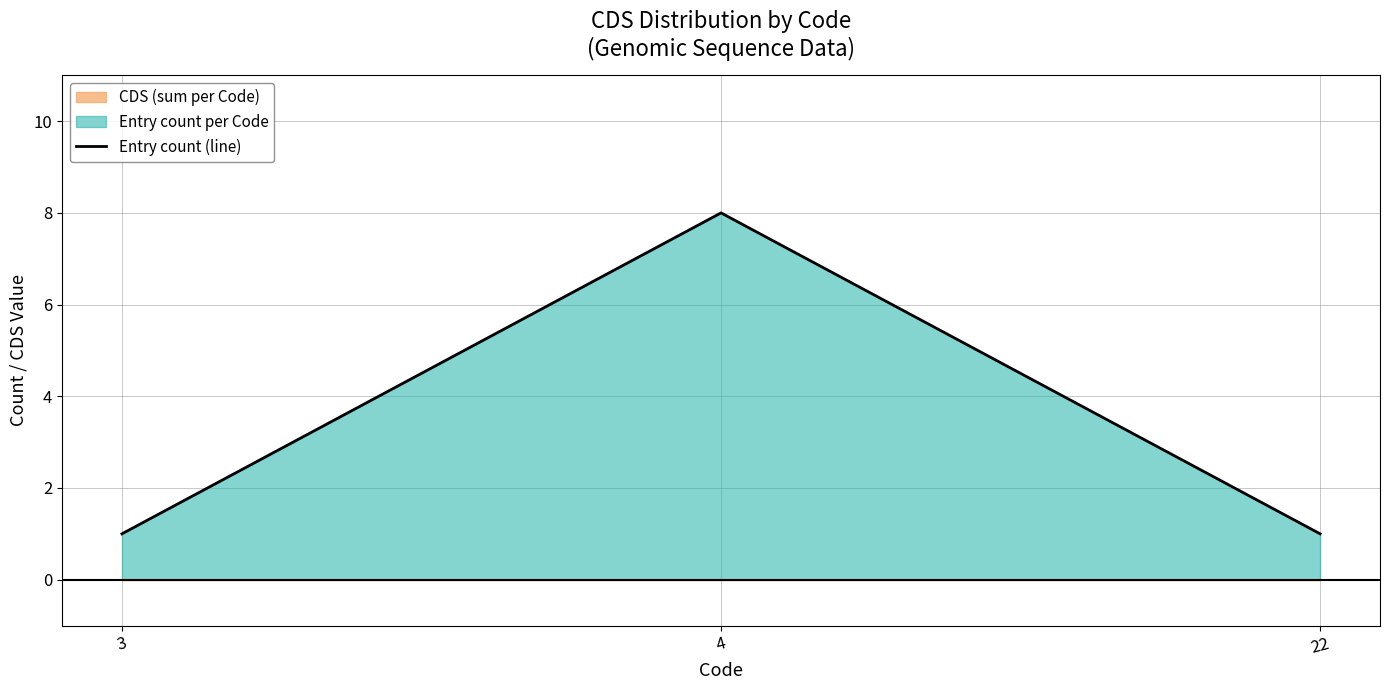

Reading left to right, extract all data points from this chart.

1	8	1